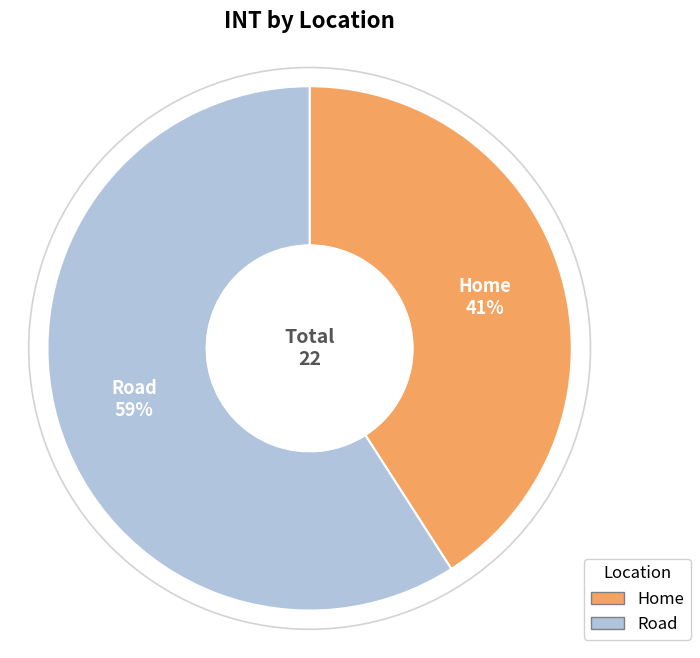

True or false: Home accounts for 51% of the total.

False